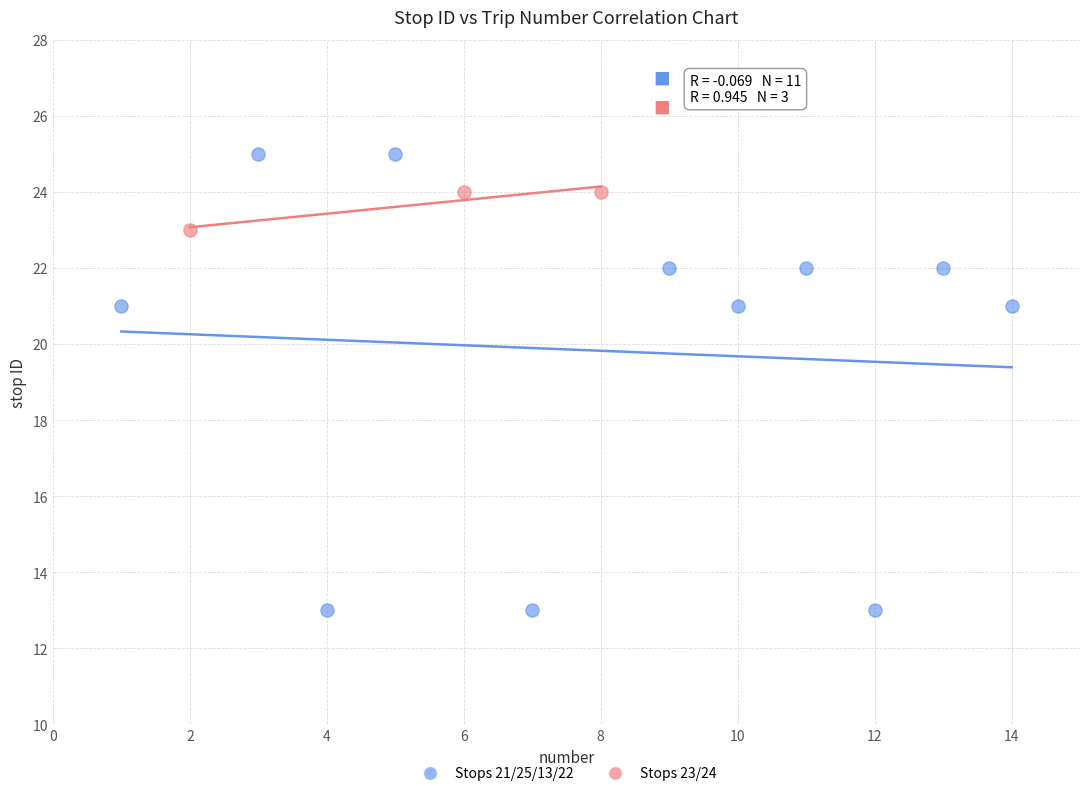

Which series reaches the minimum Y coordinate?

Stops 21/25/13/22